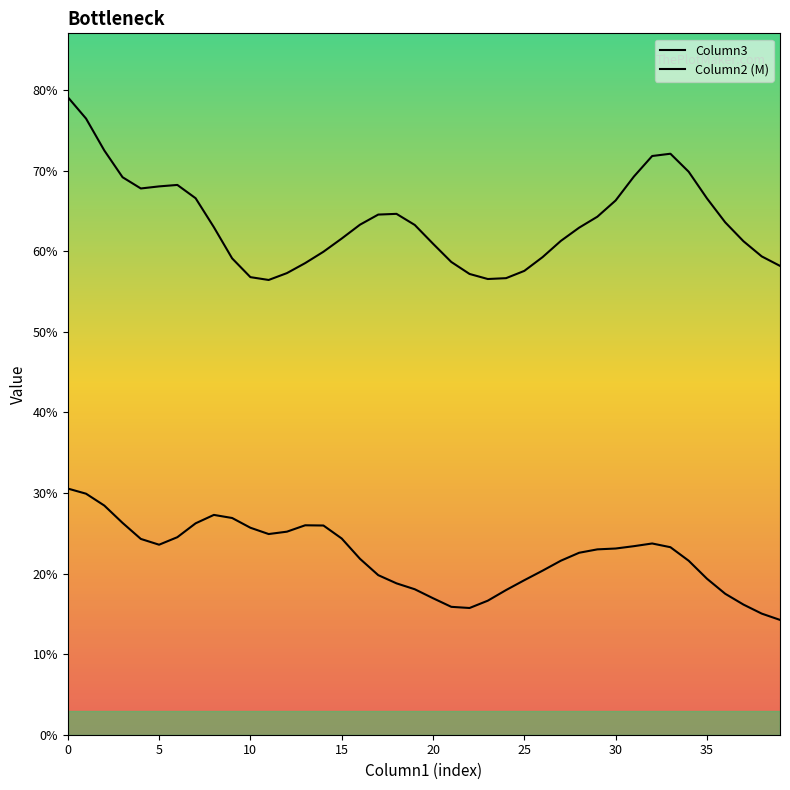

Is this an area chart (filled region under the line)?

No